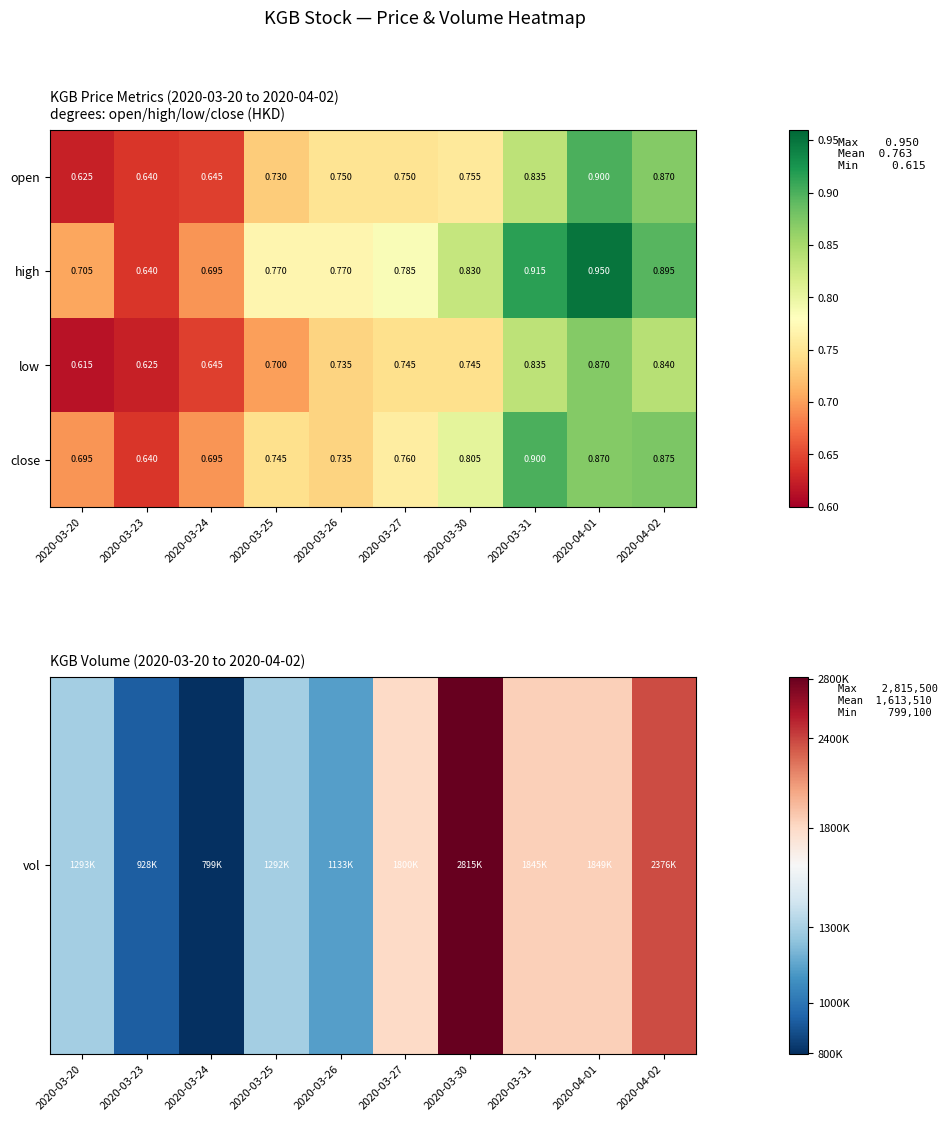

Which series has the largest total across all categories?

high